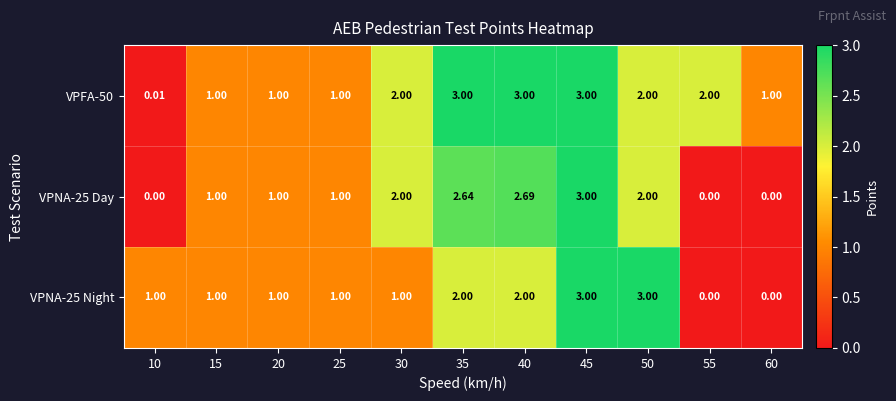

Is the value of VPFA-50 at 20 greater than the value of VPNA-25 Night at 35?

No